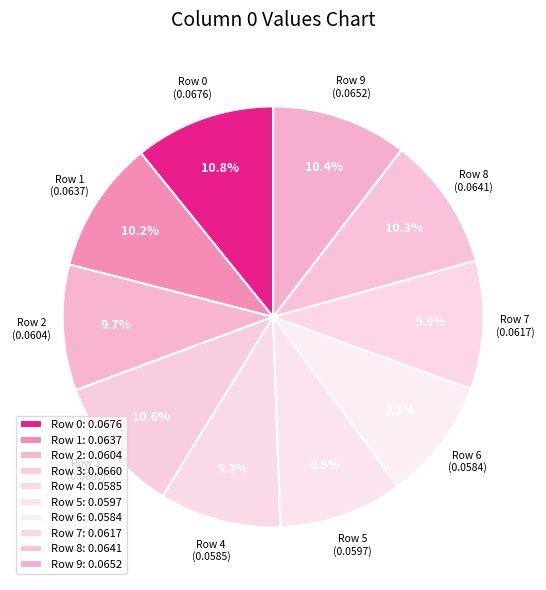

What percentage is the Row 4 slice, to the nearest percent?

9%